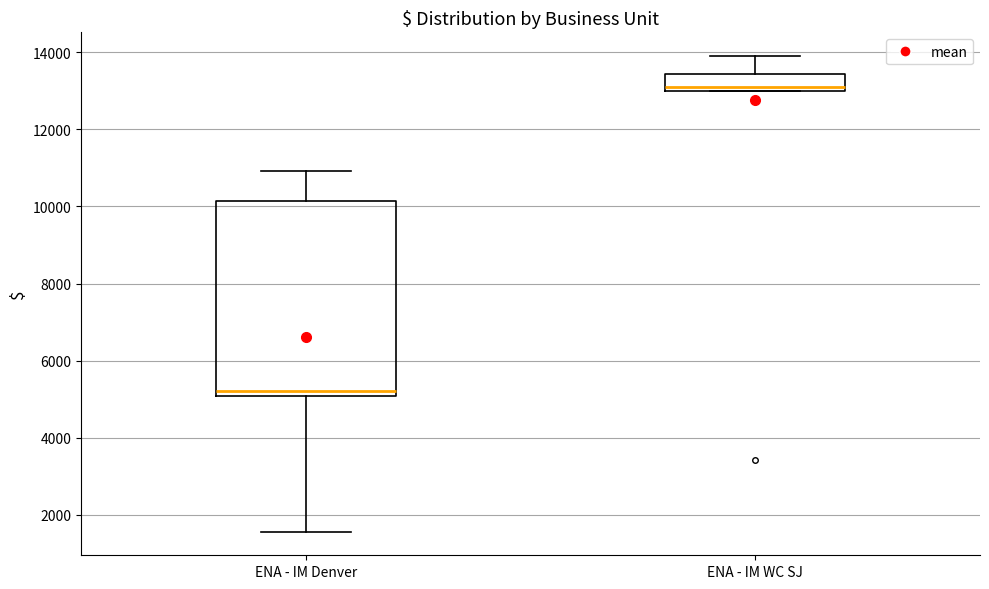

Reading left to right, read every box against the y-axis: the position of its median line, the range the box covers, and the ends of its whiskers. The values are not printed on the chart, so give them approximately, as read against the axis.

ENA - IM Denver: median 5200, box 5000 to 10200, whiskers 1600 to 11000
ENA - IM WC SJ: median 13200, box 13000 to 13400, whiskers 13000 to 14000